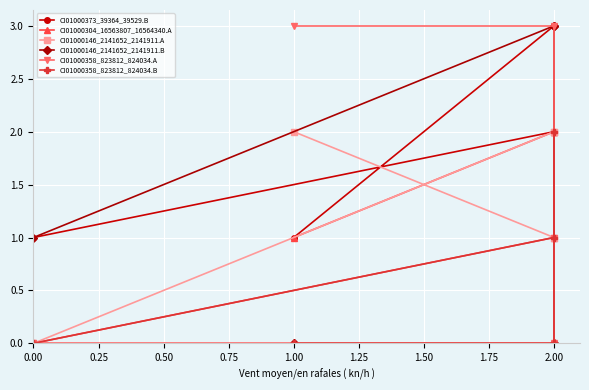

Count the CI01000304_16563807_16564340.A values in the range 1 to 2.

4